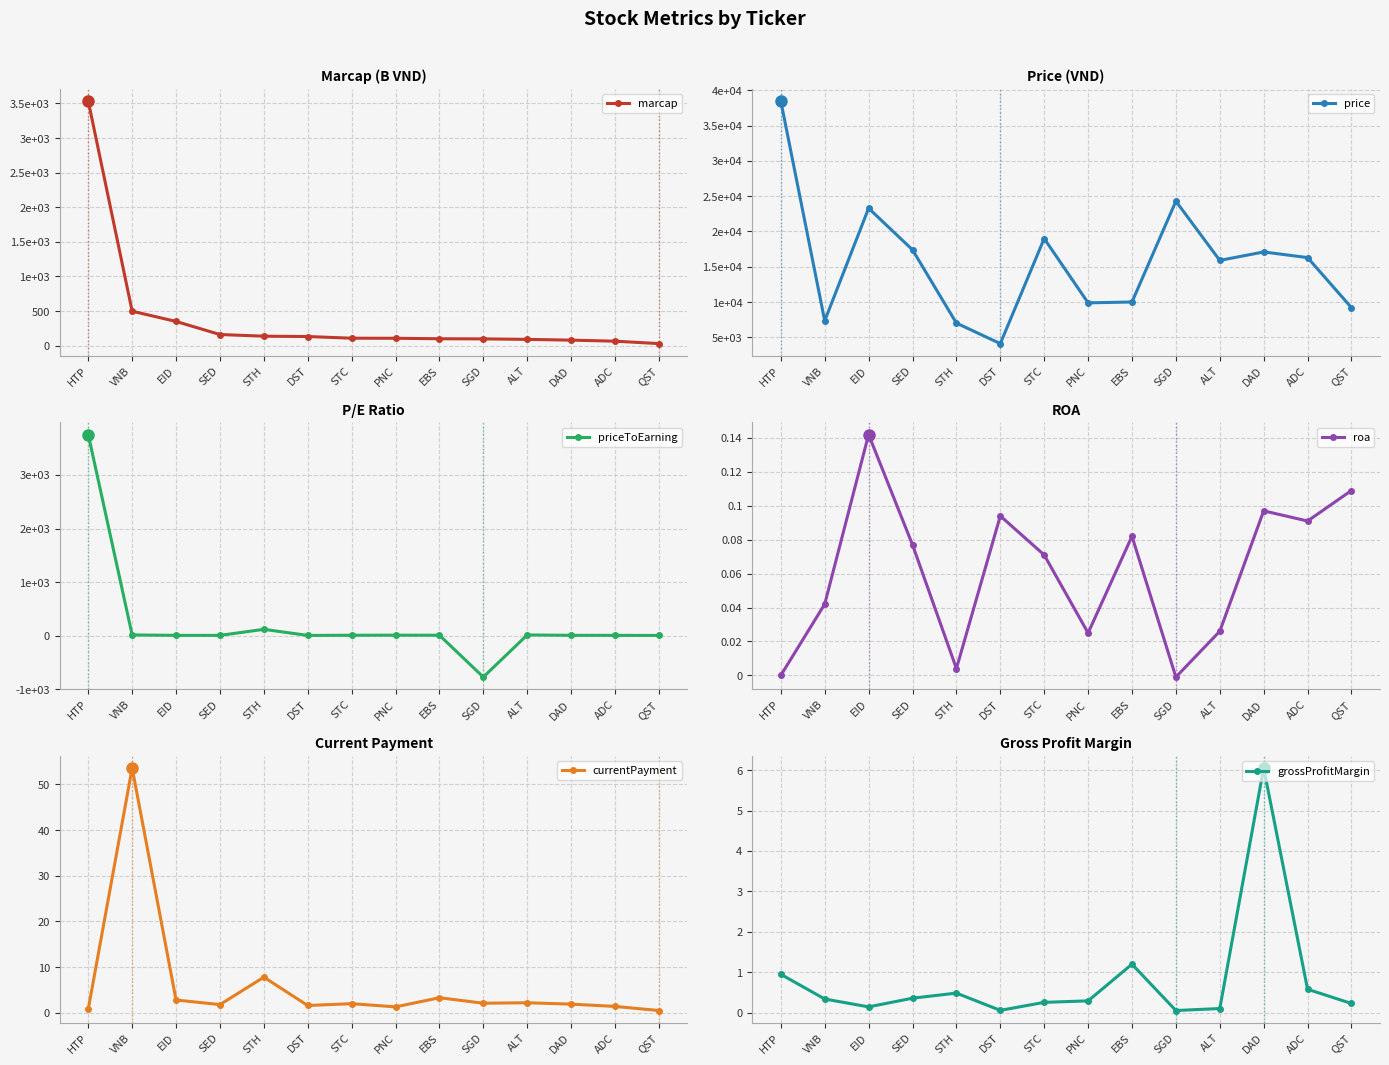

Reading left to right, list all the values displayed in this chart.

marcap: 3534.0	498.0	350.0	161.0	137.0	132.0	108.0	107.0	100.0	98.0	91.0	80.0	65.0	30.0
price: 38500.0	7332.0	23300.0	17400.0	7006.0	4100.0	19000.0	9880.0	10000.0	24300.0	15900.0	17100.0	16300.0	9200.0
priceToEarning: 3755.5	12.4	4.7	4.3	117.1	3.6	6.5	8.0	7.0	-774.2	12.1	5.5	4.6	3.3
roa: 0.0	0.0	0.1	0.1	0.0	0.1	0.1	0.0	0.1	-0.0	0.0	0.1	0.1	0.1
currentPayment: 0.8	53.6	2.8	1.8	7.8	1.6	2.0	1.3	3.3	2.1	2.2	1.9	1.4	0.5
grossProfitMargin: 0.9	0.3	0.1	0.4	0.5	0.1	0.3	0.3	1.2	0.1	0.1	6.1	0.6	0.2